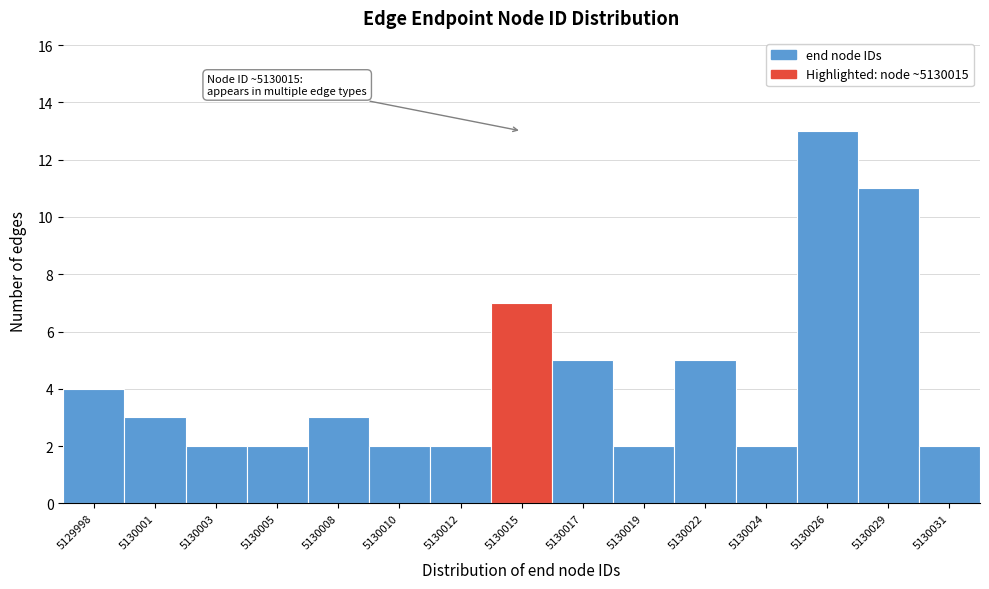

Reading right to left, transcribe all the data shown in this chart.

2	11	13	2	5	2	5	7	2	2	3	2	2	3	4